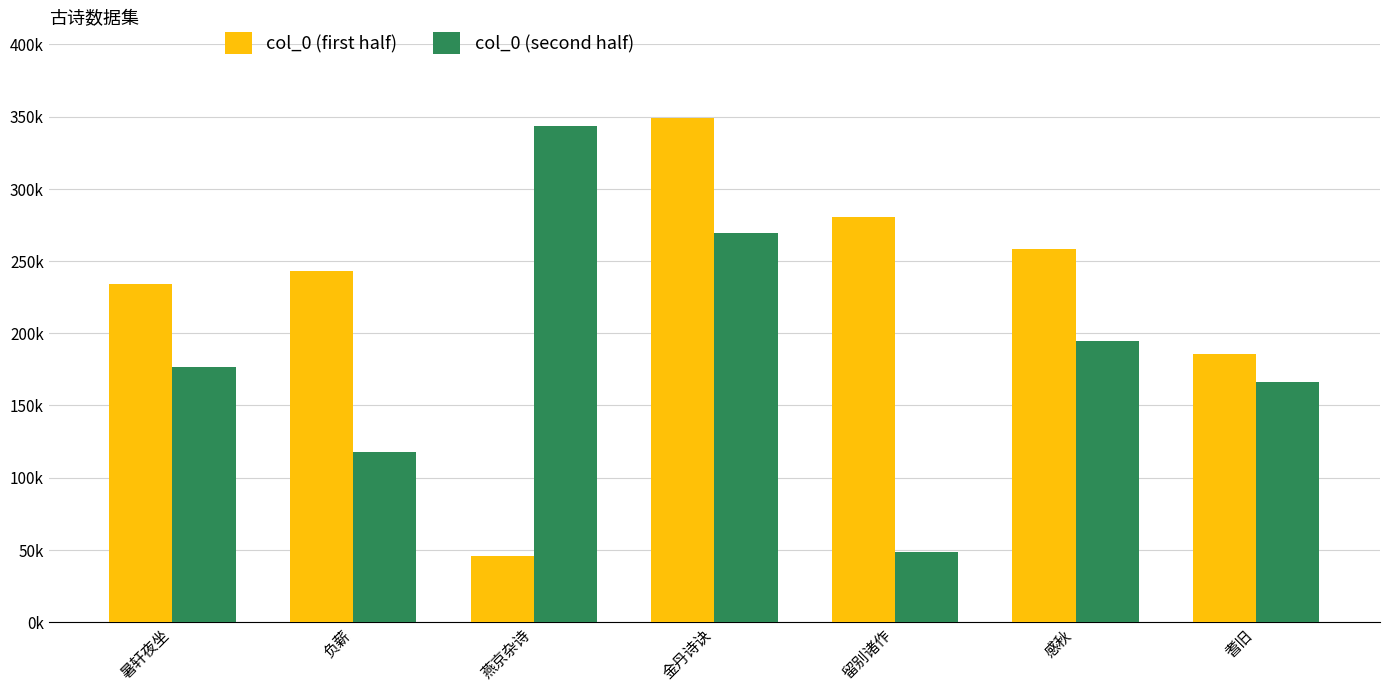

Between 燕京杂诗 and 感秋, which is larger?

感秋